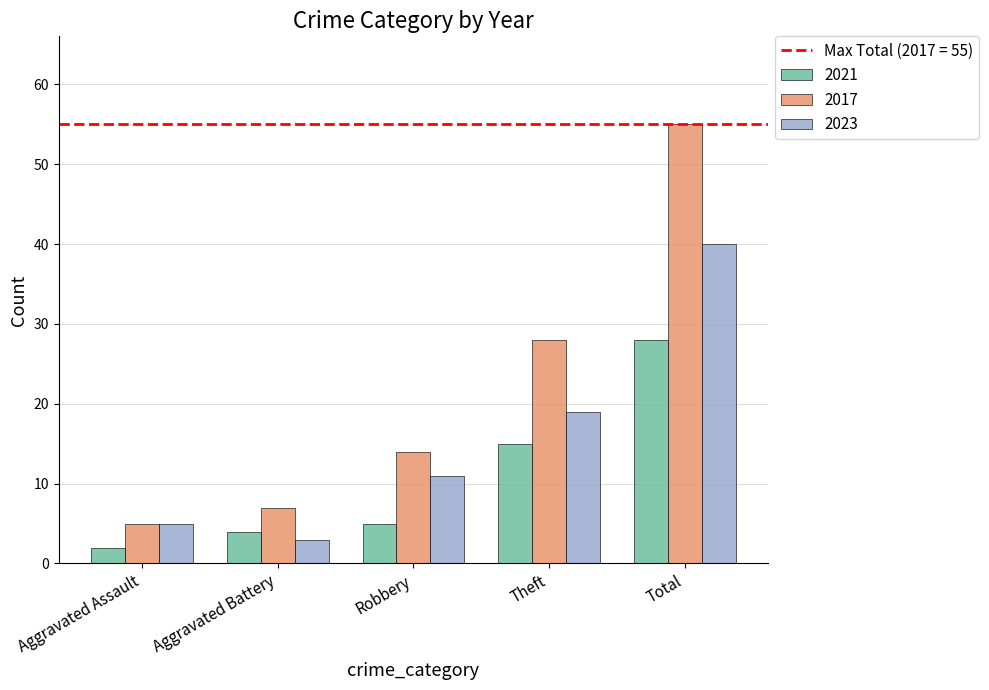

What is the label of the 5th bar from the right?

Aggravated Assault